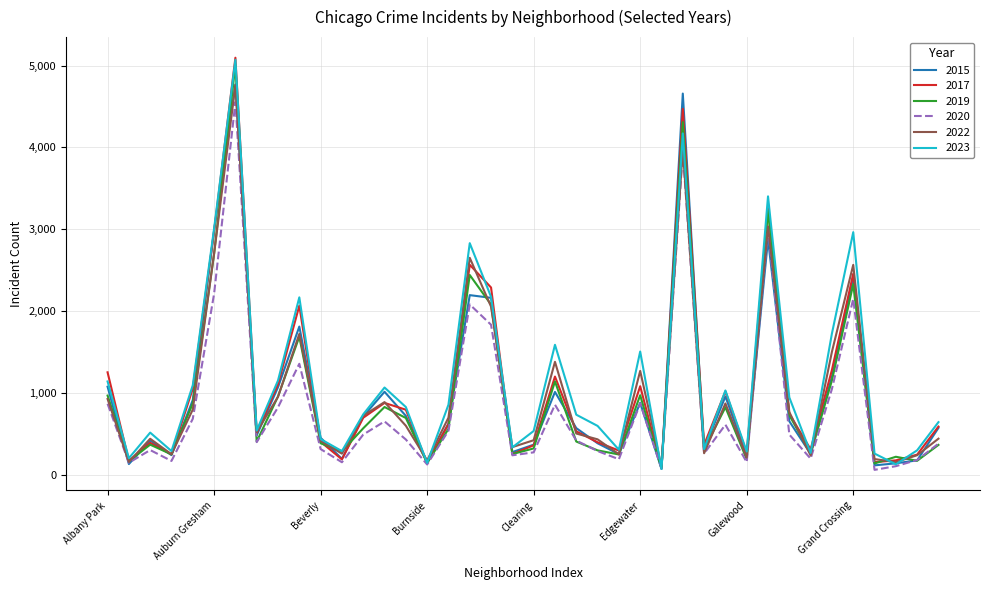

How many lines are shown in the chart?

6